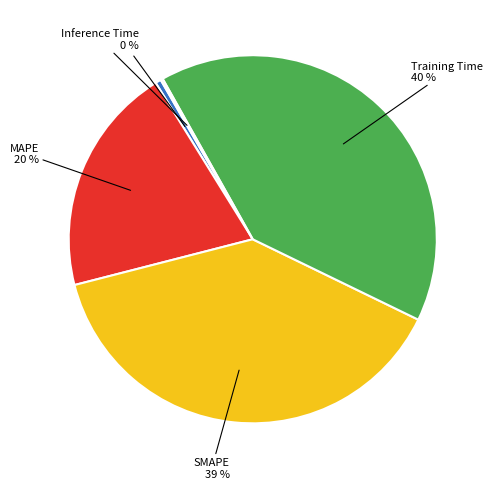

What is the ratio of the value at SMAPE to the value at Training Time?

1.0